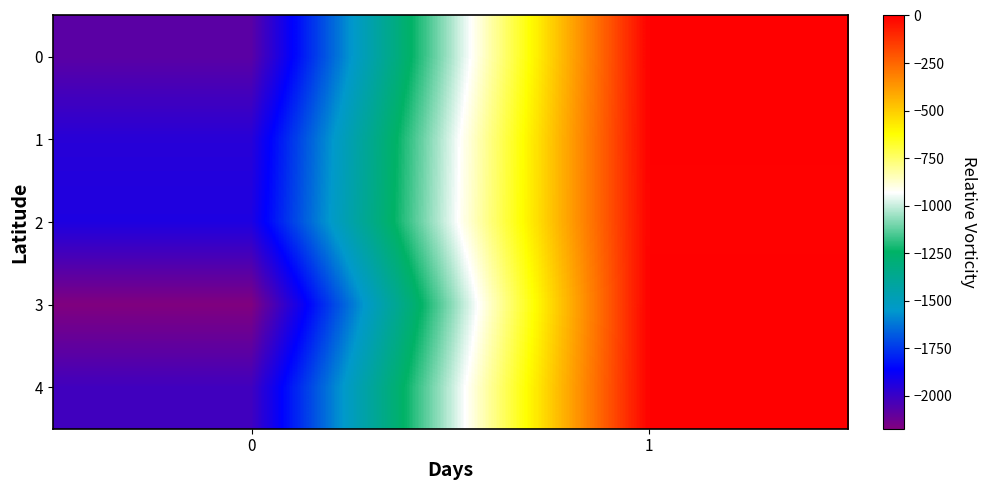

What is the smallest value displayed?

-2172